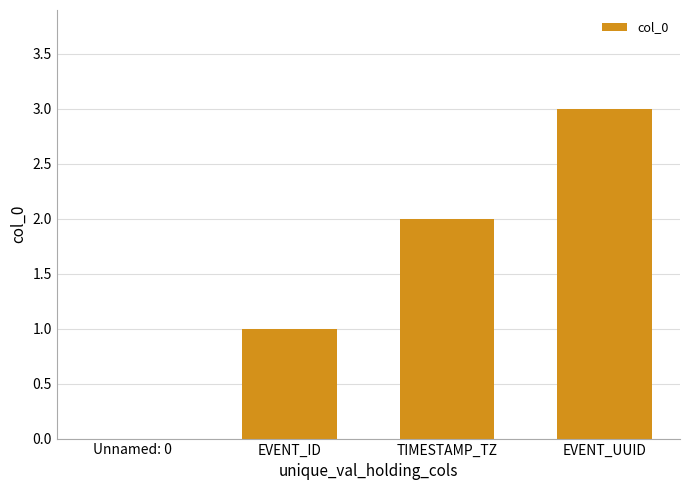

Which label corresponds to the largest value in the chart?

EVENT_UUID